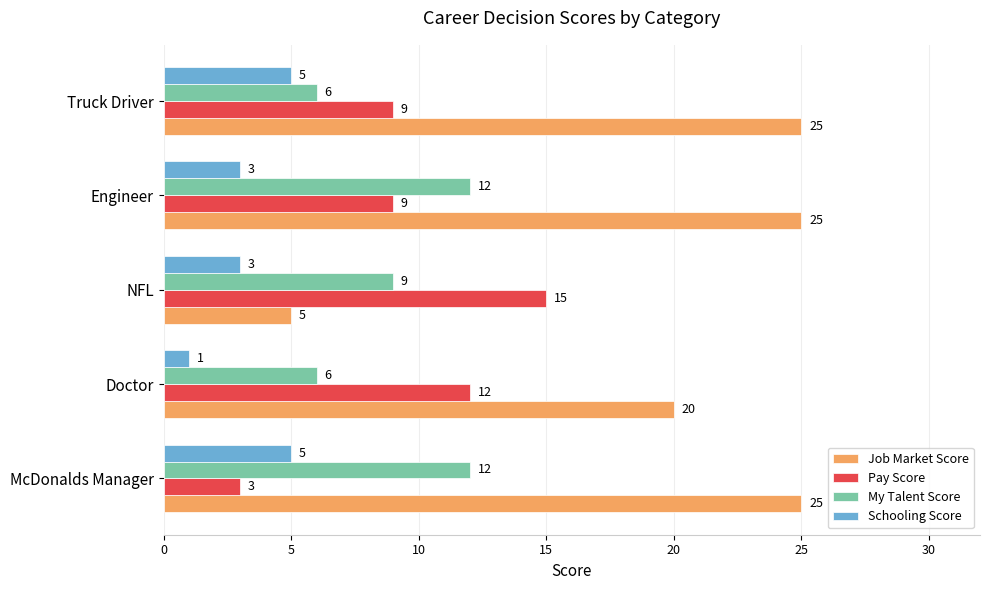

What is the minimum value for Job Market Score?

5